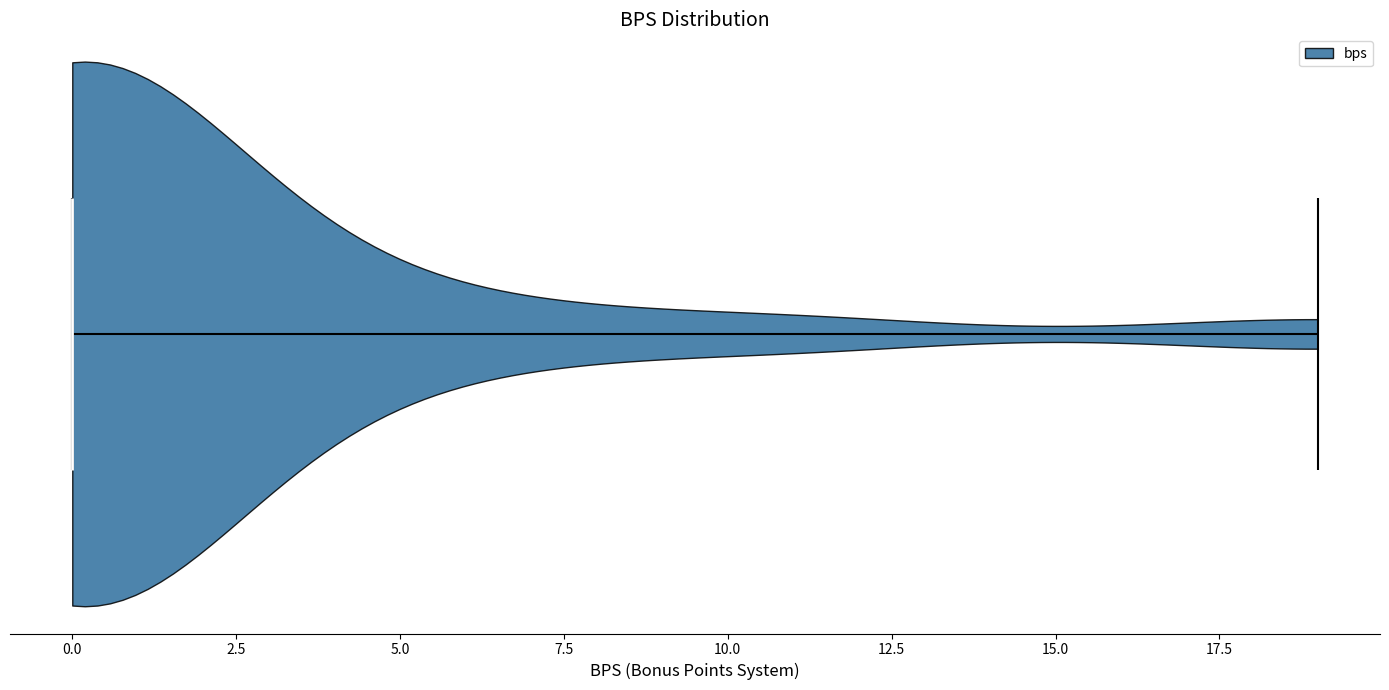

Read this violin plot against the x-axis: where its median line is, and the lowest and highest points the violin reaches. The values are not printed on the chart, so give them approximately, as read against the axis.

median line 0, lowest point 0, highest point 19